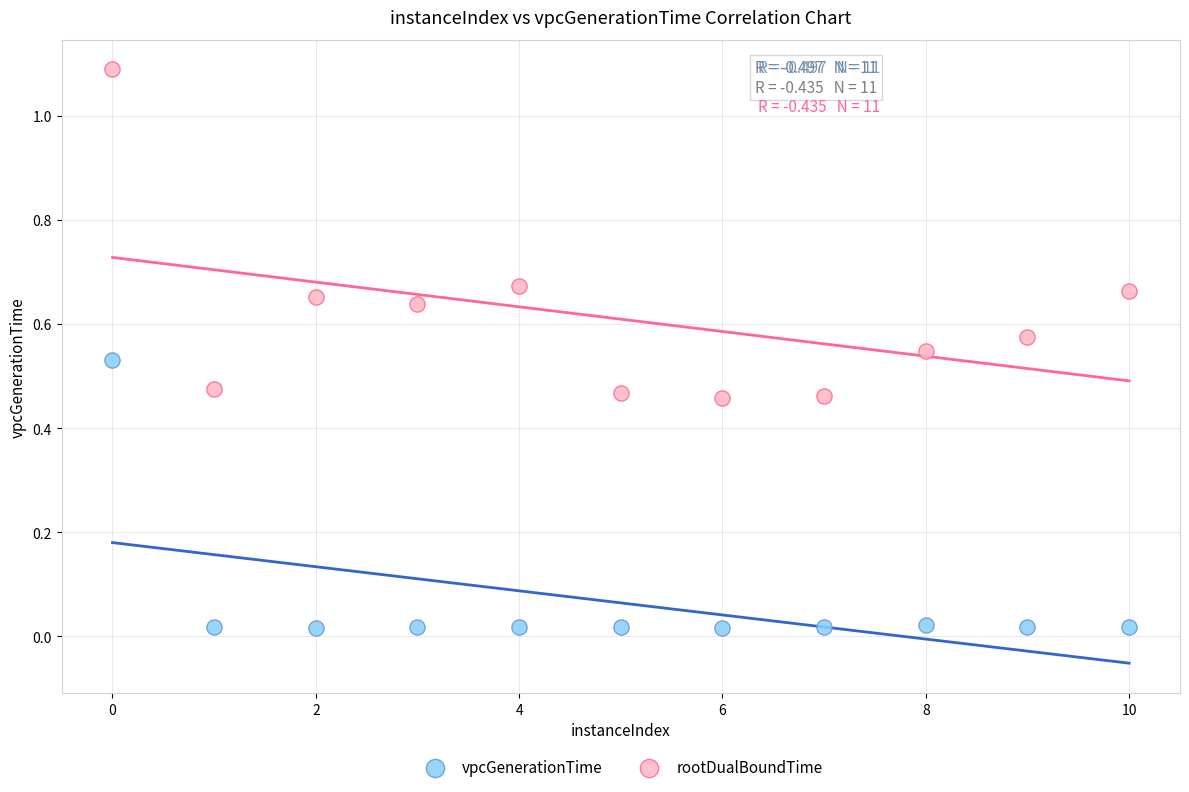

Which series has the widest spread of Y values?

rootDualBoundTime